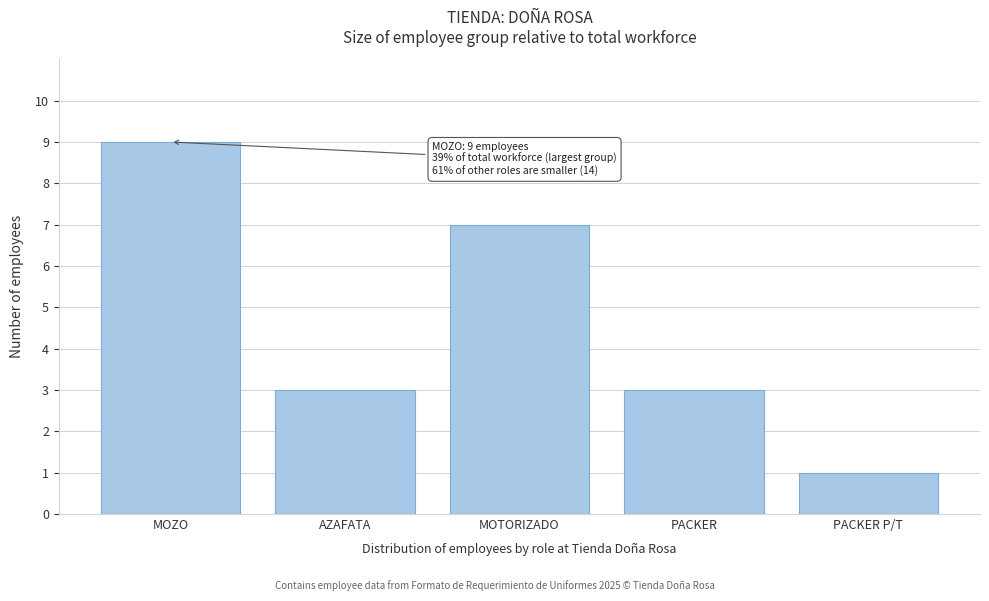

Reading right to left, list all the values displayed in this chart.

1	3	7	3	9